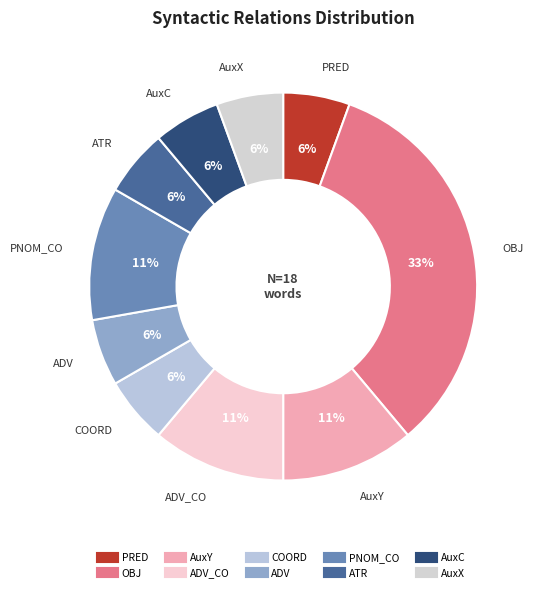

How many segments does this pie chart have?

10